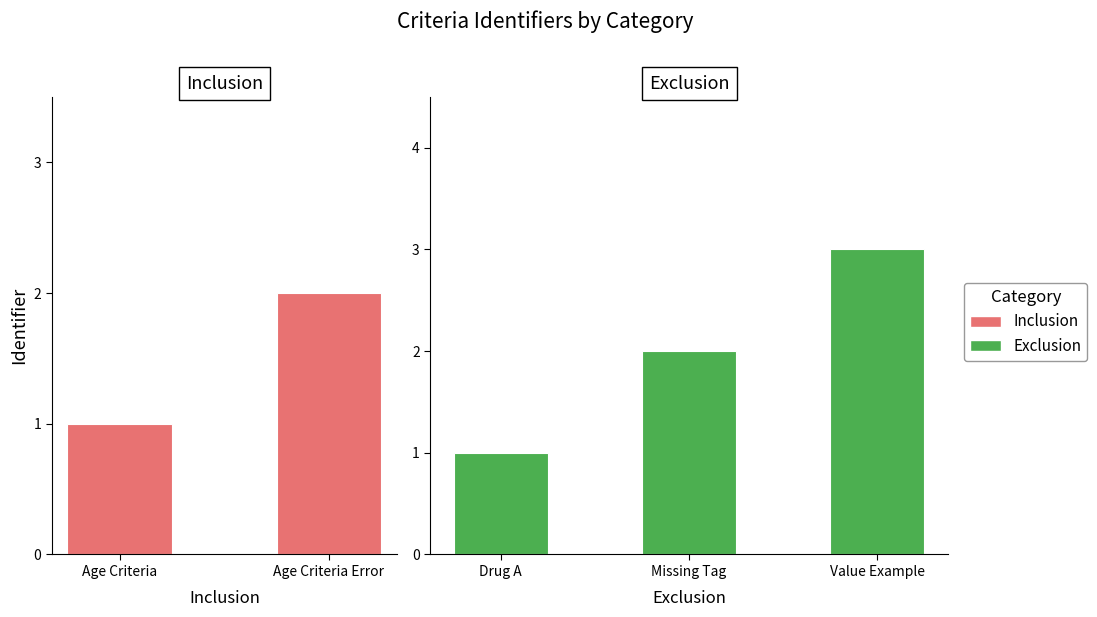

What is the difference between the maximum and minimum values?

2